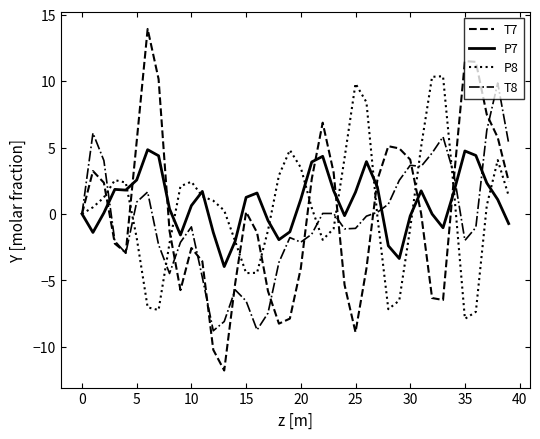

What is the minimum value shown in the chart?

-11.8